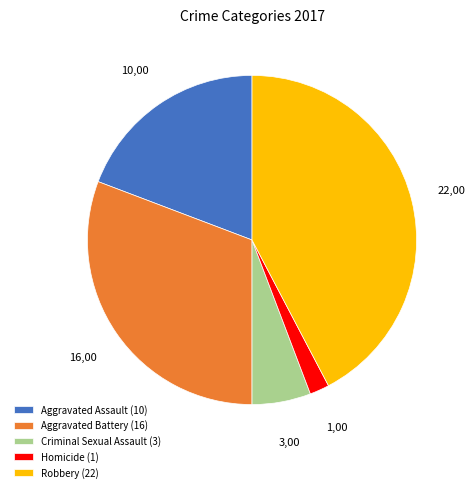

What is the largest slice in the pie chart?

Robbery